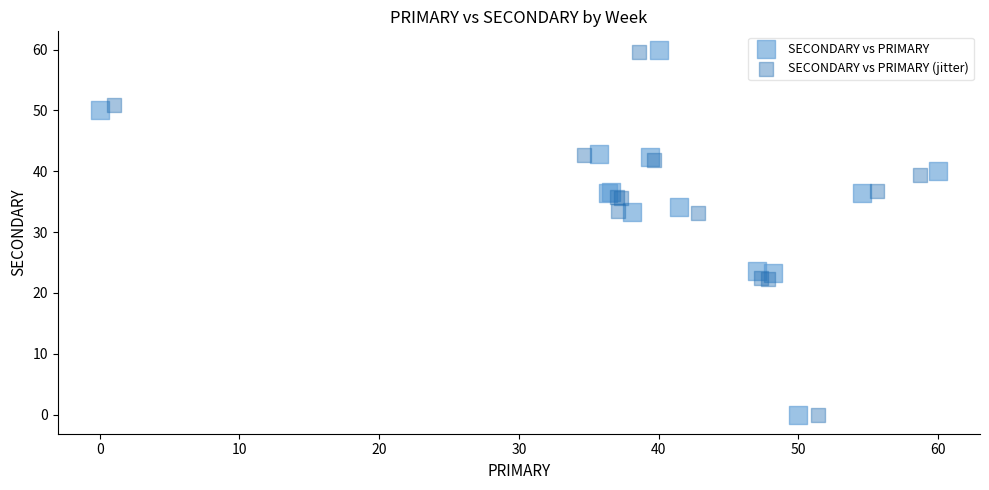

Which series has the largest Y range (max minus min)?

SECONDARY vs PRIMARY